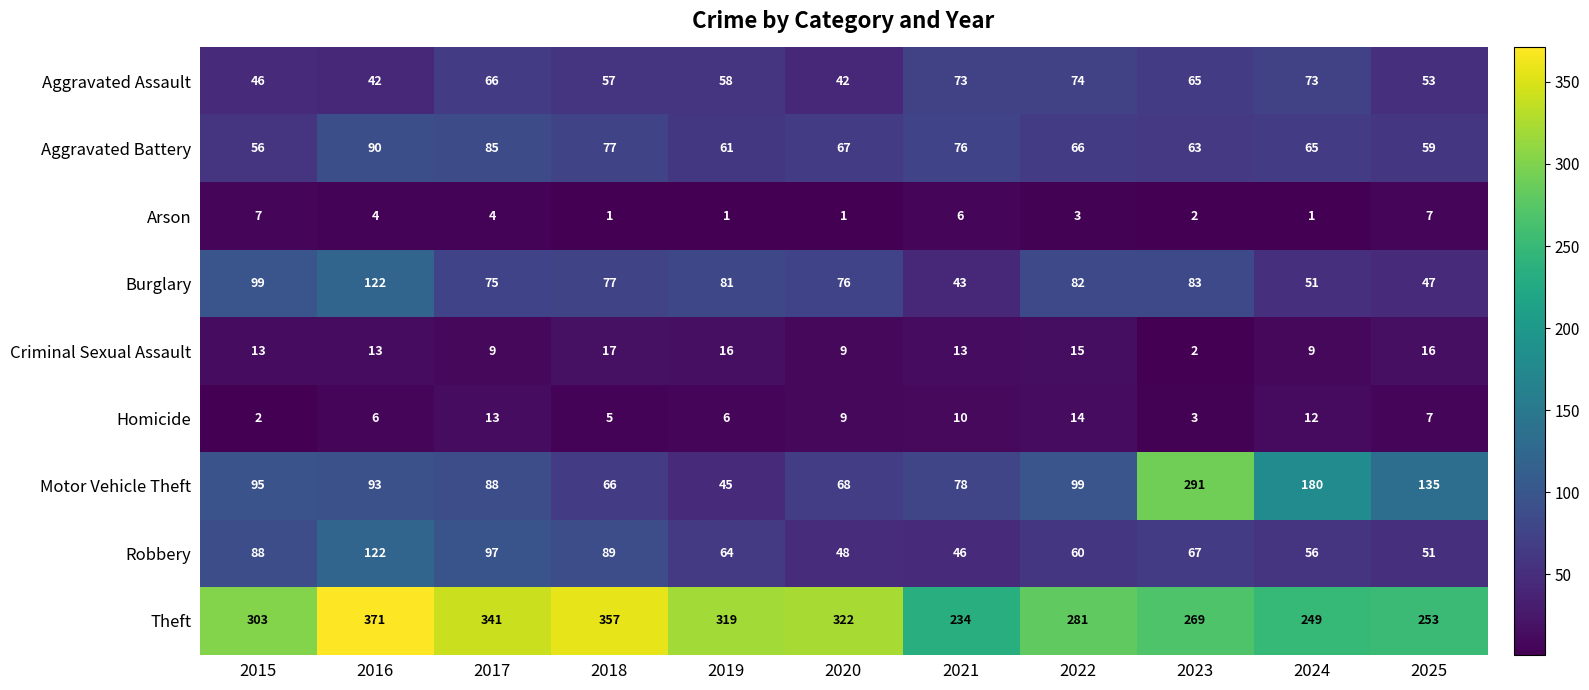

Is it true that Arson equals 9 at 2021?

False